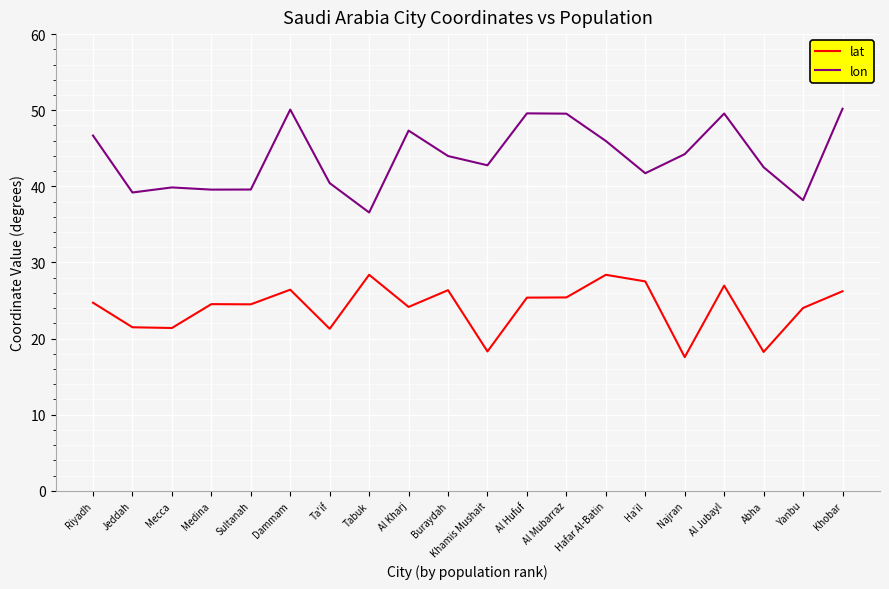

Is the value of lon at Tabuk greater than the value of lat at Khobar?

Yes